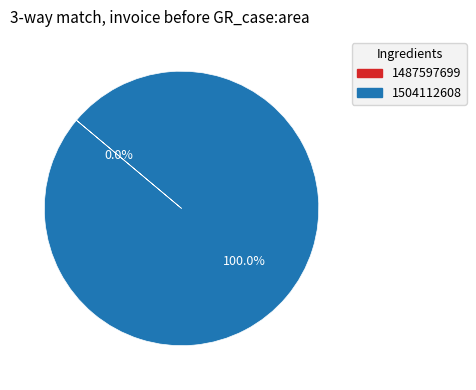

Is it true that 1504112608 is 99% of the pie?

False